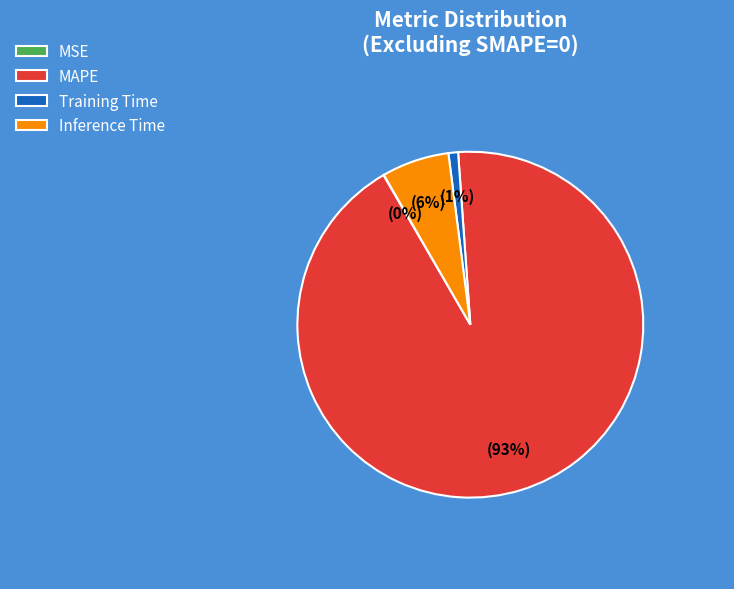

To the nearest percent, what is the average slice percentage?

25%